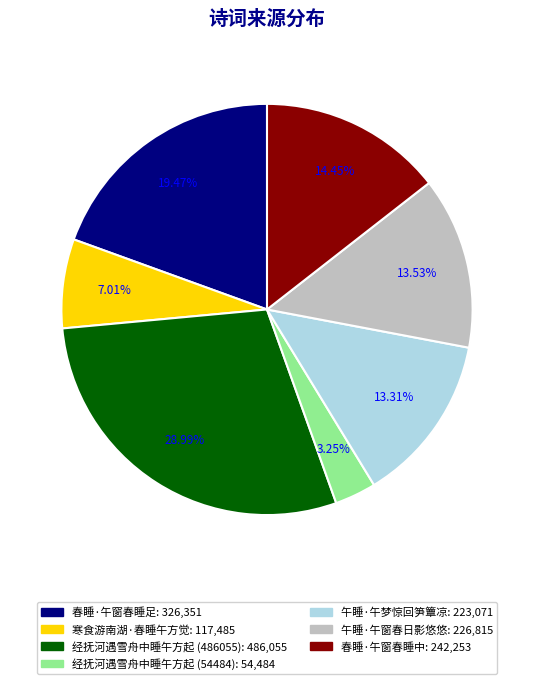

What portion of the pie excludes 寒食游南湖·春睡午方觉?

93.0%